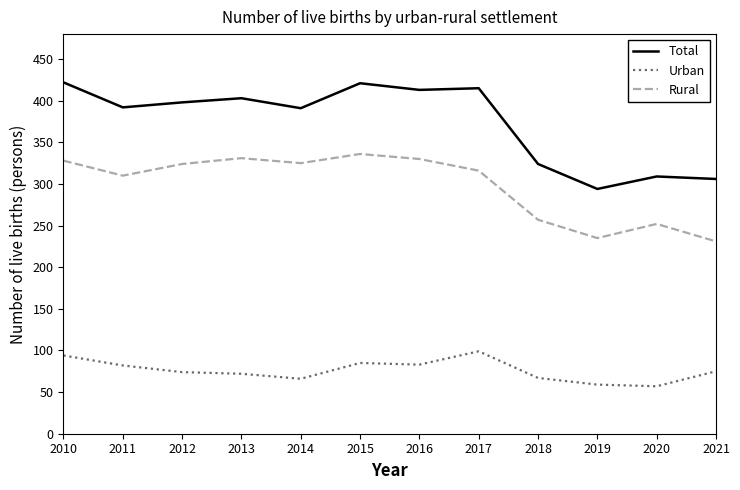

Rank the series by their average value, from highest to lowest.

Total, Rural, Urban